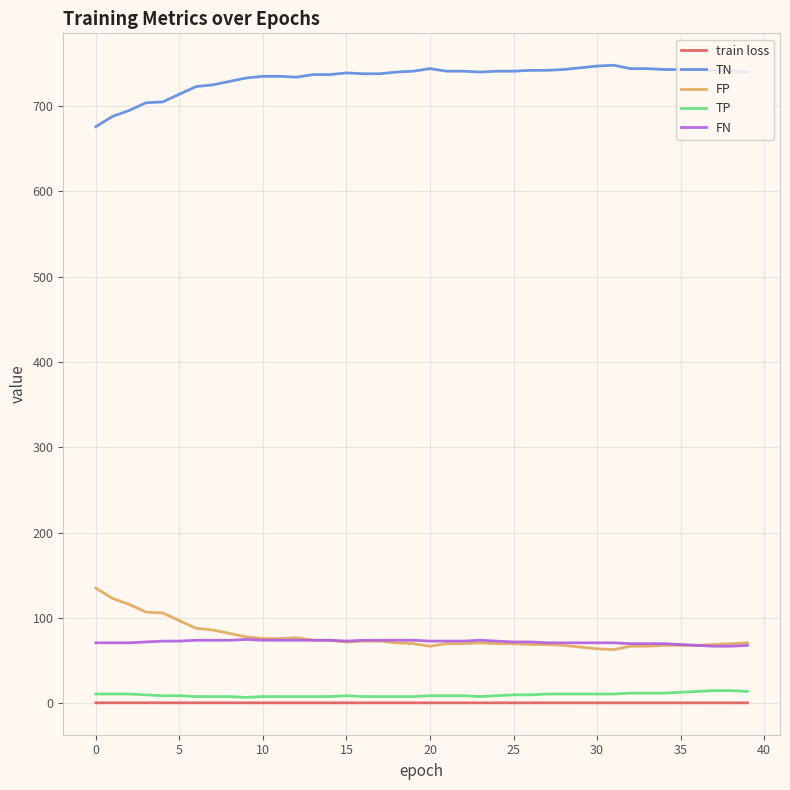

What is the difference between the maximum and second lowest values in the FN series?

8.0